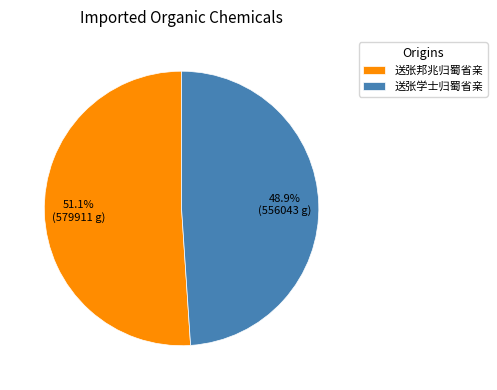

Approximately how many times larger is the value at 送张学士归蜀省亲 compared to 送张邦兆归蜀省亲?

1.0